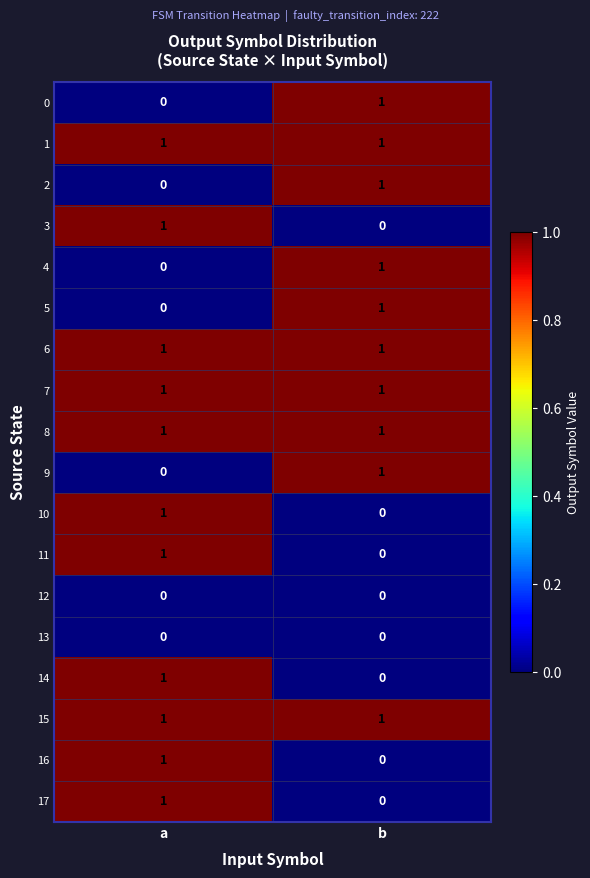

At how many categories does at least one series exceed 0?

2